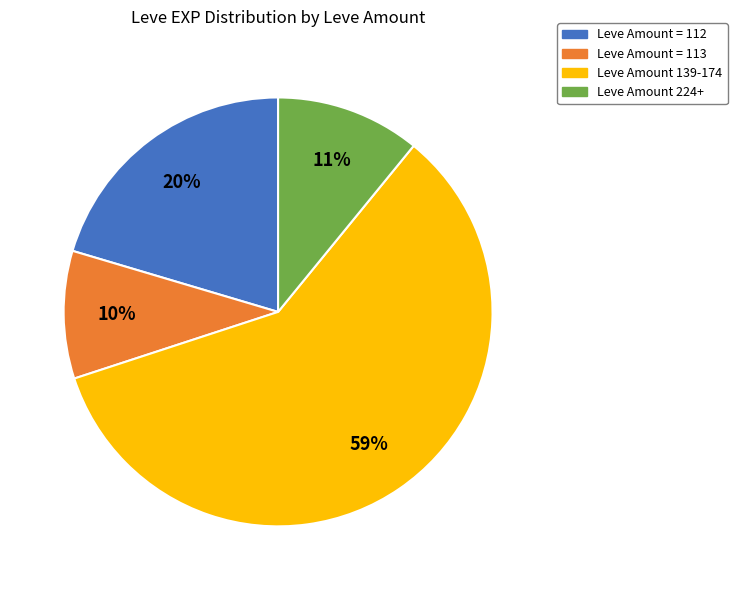

Count the number of slices in the pie.

4